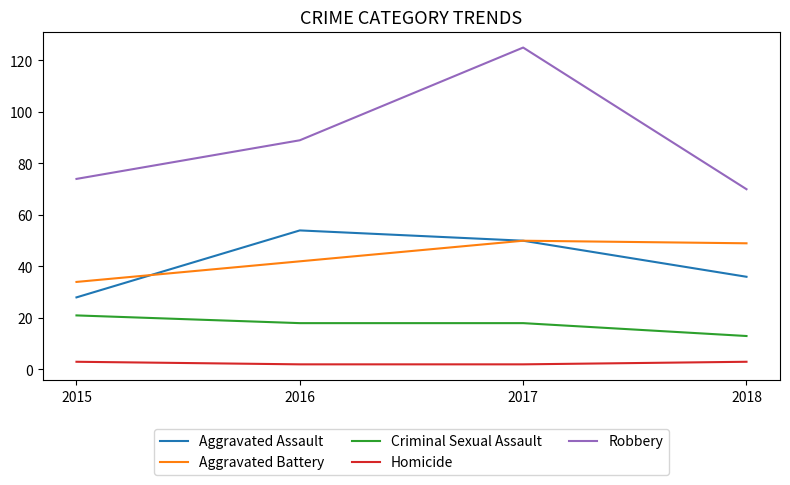

Reading left to right, extract all data points from this chart.

Aggravated Assault: 28	54	50	36
Aggravated Battery: 34	42	50	49
Criminal Sexual Assault: 21	18	18	13
Homicide: 3	2	2	3
Robbery: 74	89	125	70